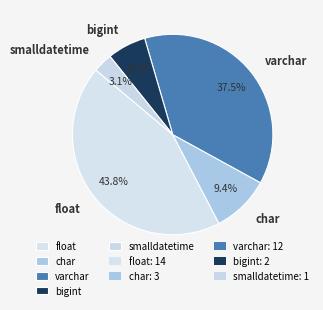

Rank the categories by value from lowest to highest.

smalldatetime, bigint, char, varchar, float